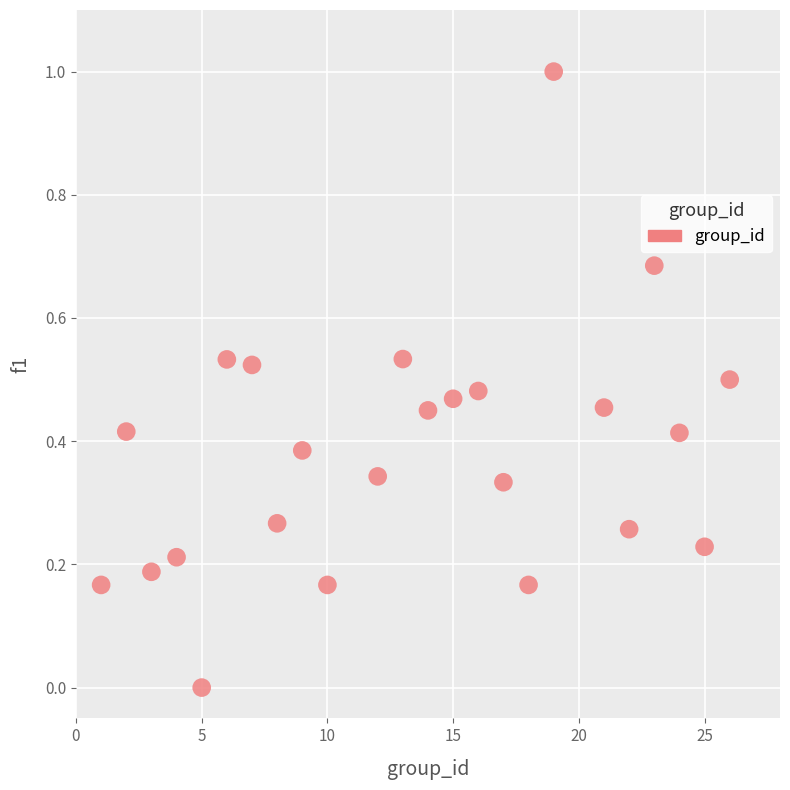

What is the range of Y values (max minus min)?

1.0